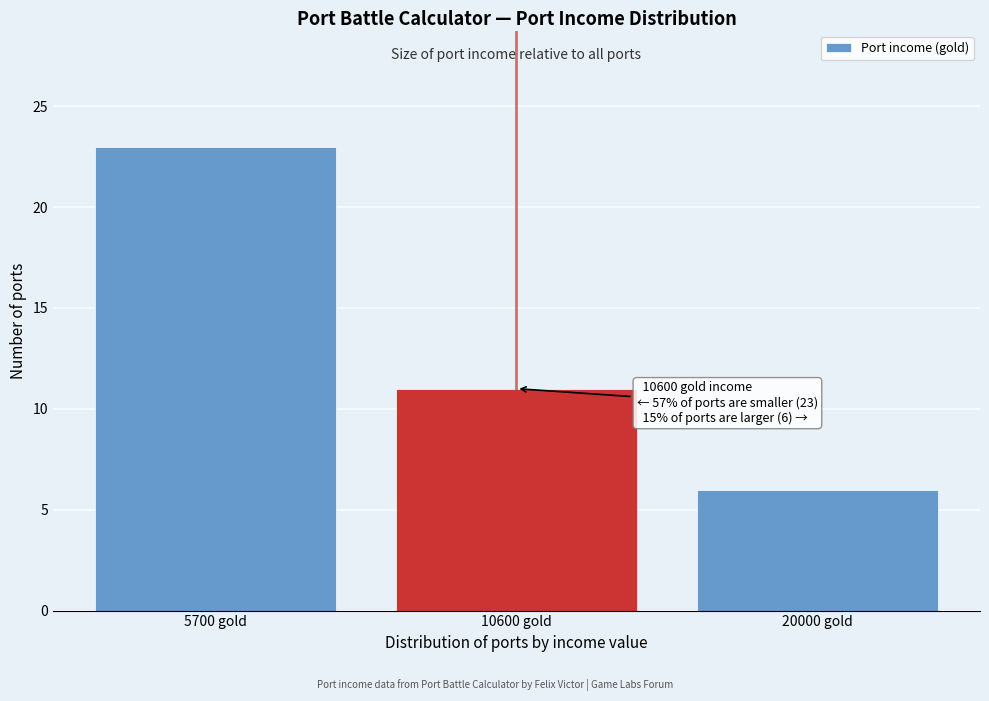

Reading left to right, what are all the values shown in this chart?

23	11	6